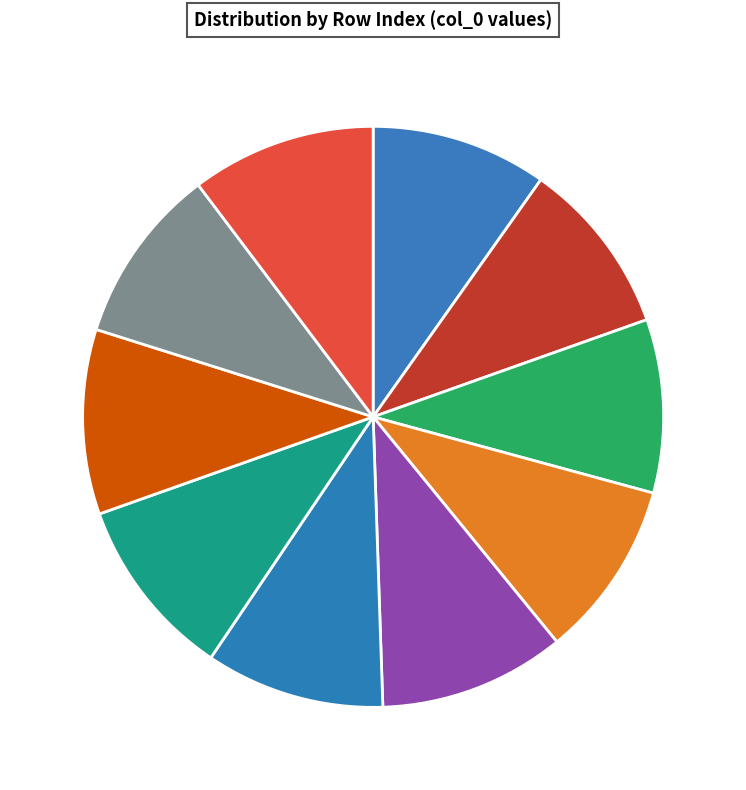

Is there a majority slice in this chart?

No